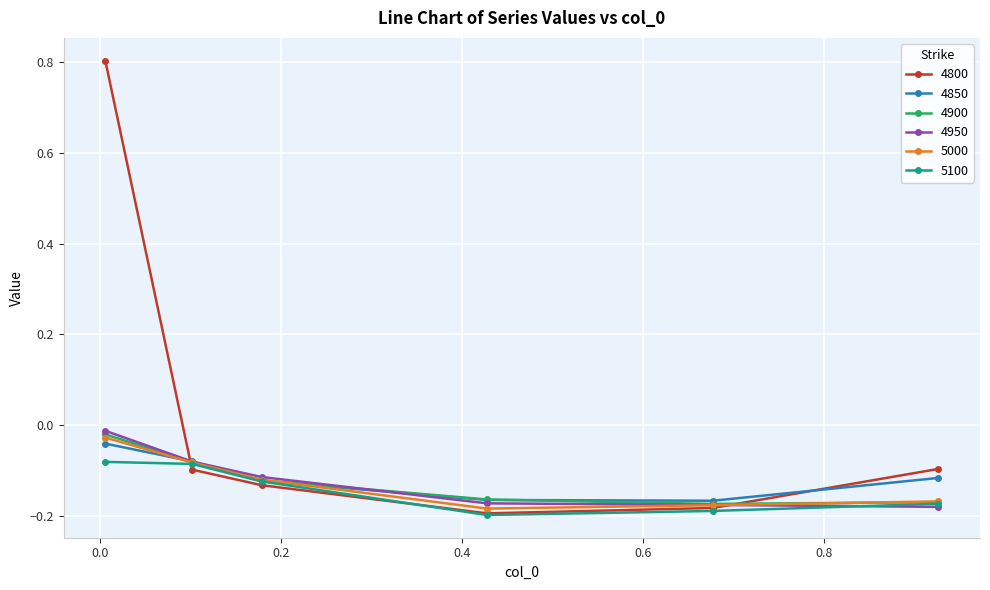

What is the sum of all 4800 values?

0.1